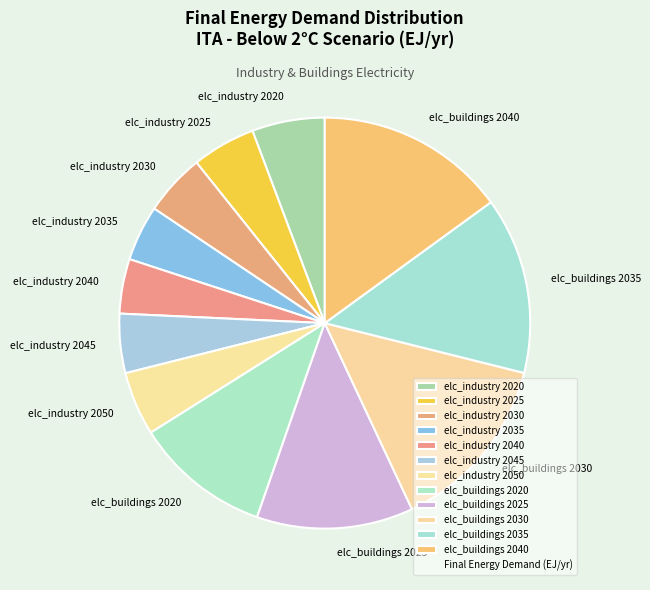

Count the number of slices in the pie.

12